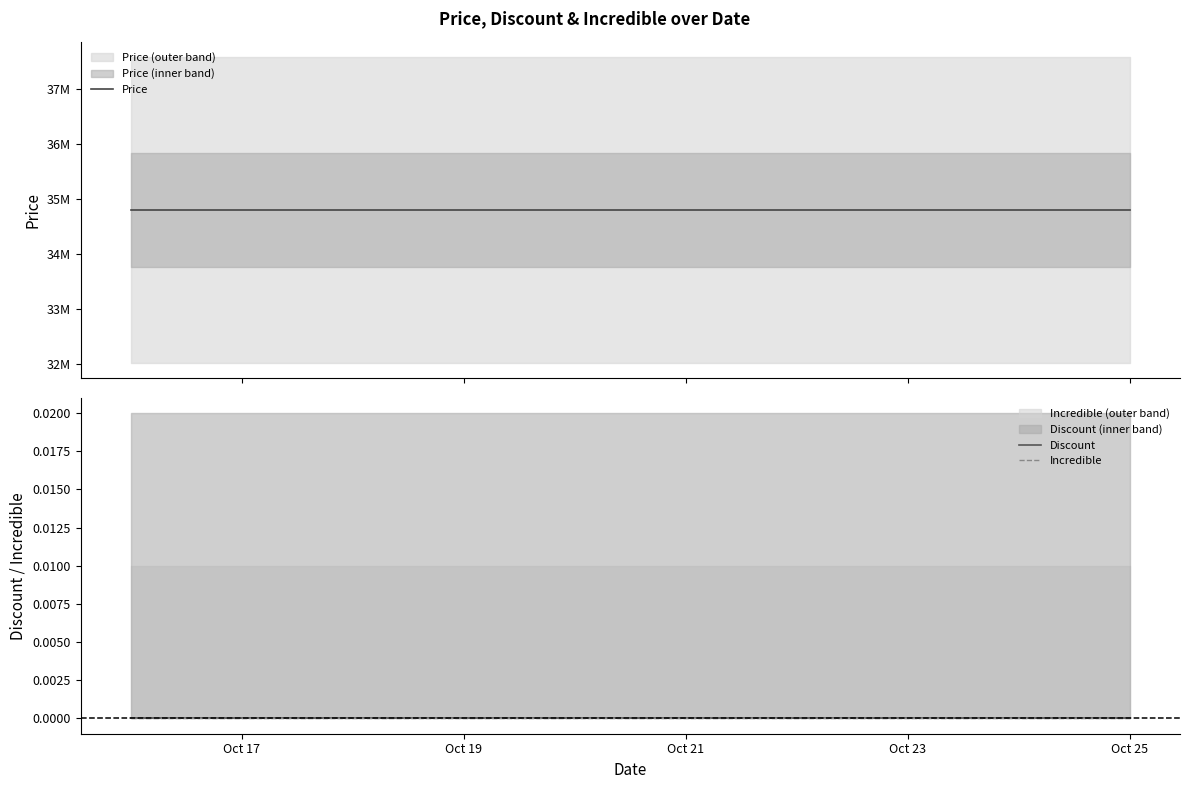

Which category has the highest value in the Price series?

Oct 17